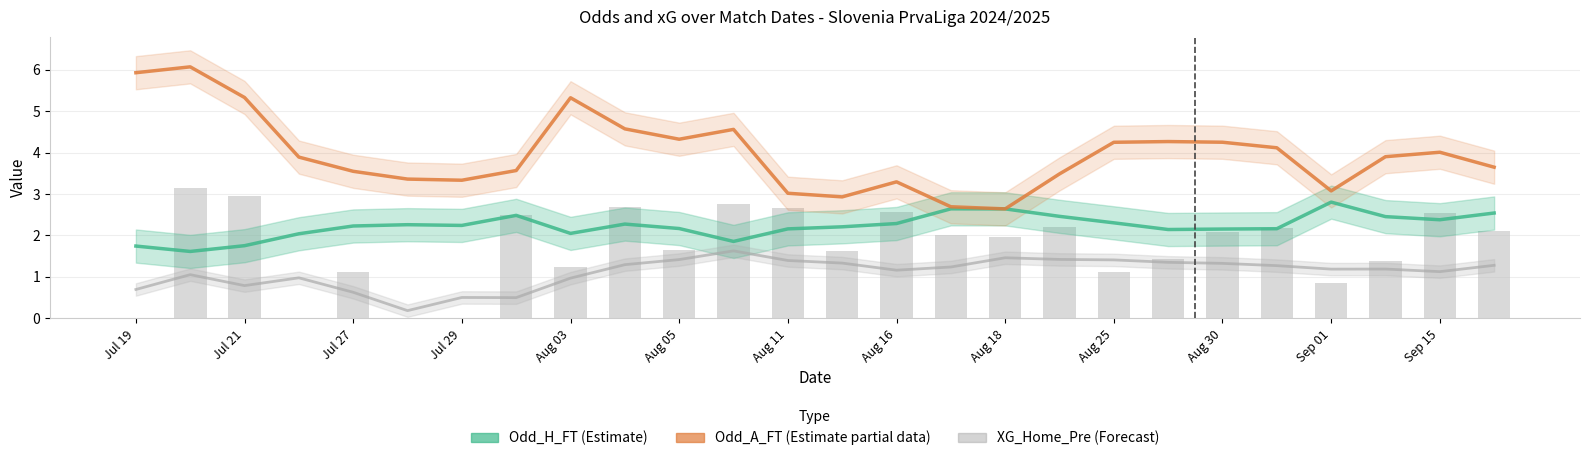

List the series in order of their peak value, lowest first.

XG_Home_Pre (Forecast), Odd_H_FT (Estimate), Odd_A_FT (Estimate partial)